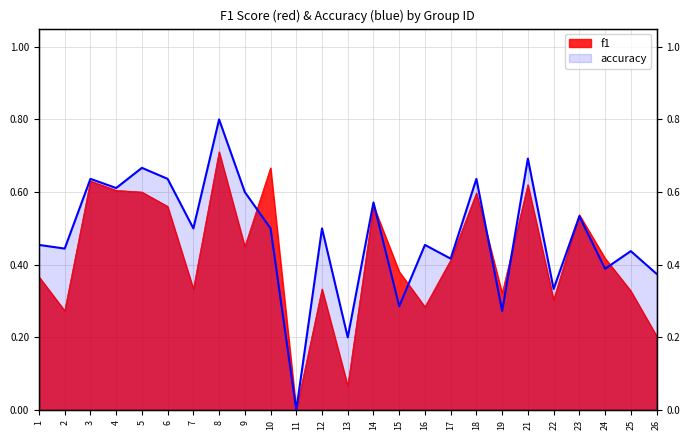

Reading left to right, extract all data points from this chart.

f1: 1=0.4	2=0.3	3=0.6	4=0.6	5=0.6	6=0.6	7=0.3	8=0.7	9=0.5	10=0.7	11=0.0	12=0.3	13=0.1	14=0.6	15=0.4	16=0.3	17=0.4	18=0.6	19=0.3	21=0.6	22=0.3	23=0.5	24=0.4	25=0.3	26=0.2
accuracy: 1=0.5	2=0.4	3=0.6	4=0.6	5=0.7	6=0.6	7=0.5	8=0.8	9=0.6	10=0.5	11=0.0	12=0.5	13=0.2	14=0.6	15=0.3	16=0.5	17=0.4	18=0.6	19=0.3	21=0.7	22=0.3	23=0.5	24=0.4	25=0.4	26=0.4